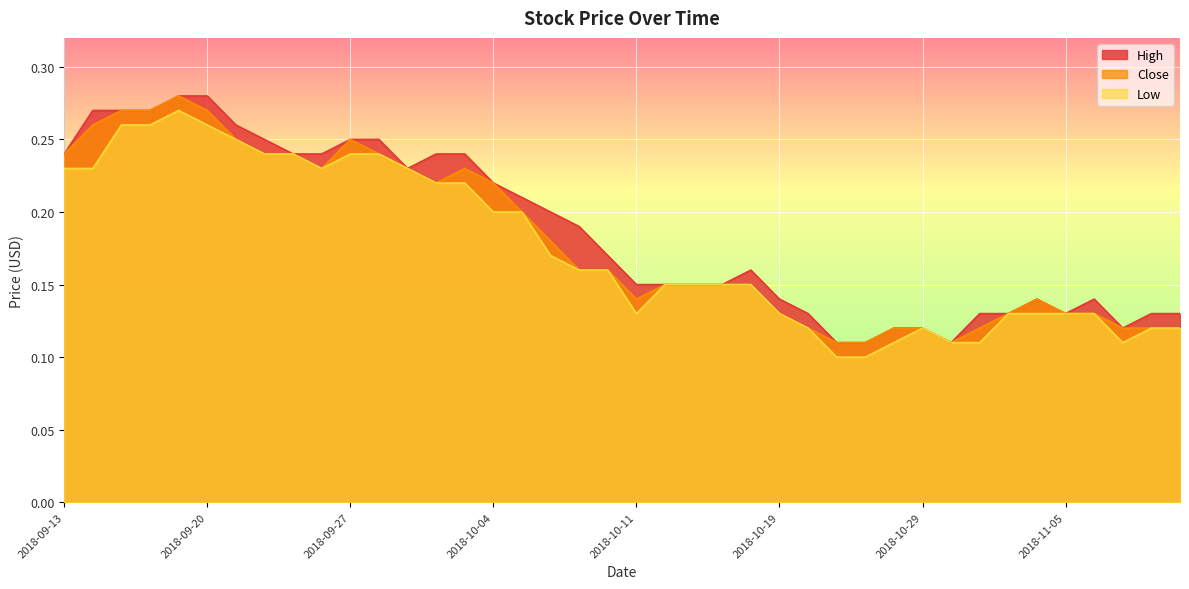

True or false: High and Low cross at least once.

False